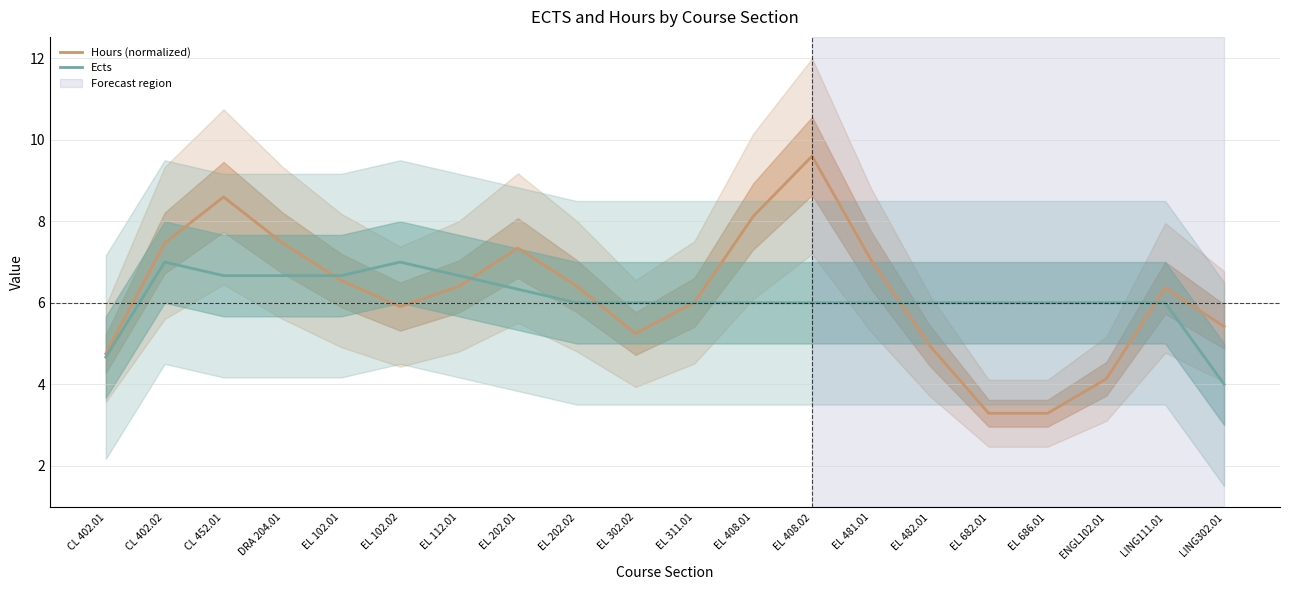

What is the difference between the Hours (normalized) values at EL 102.01 and EL 482.01?

1.6